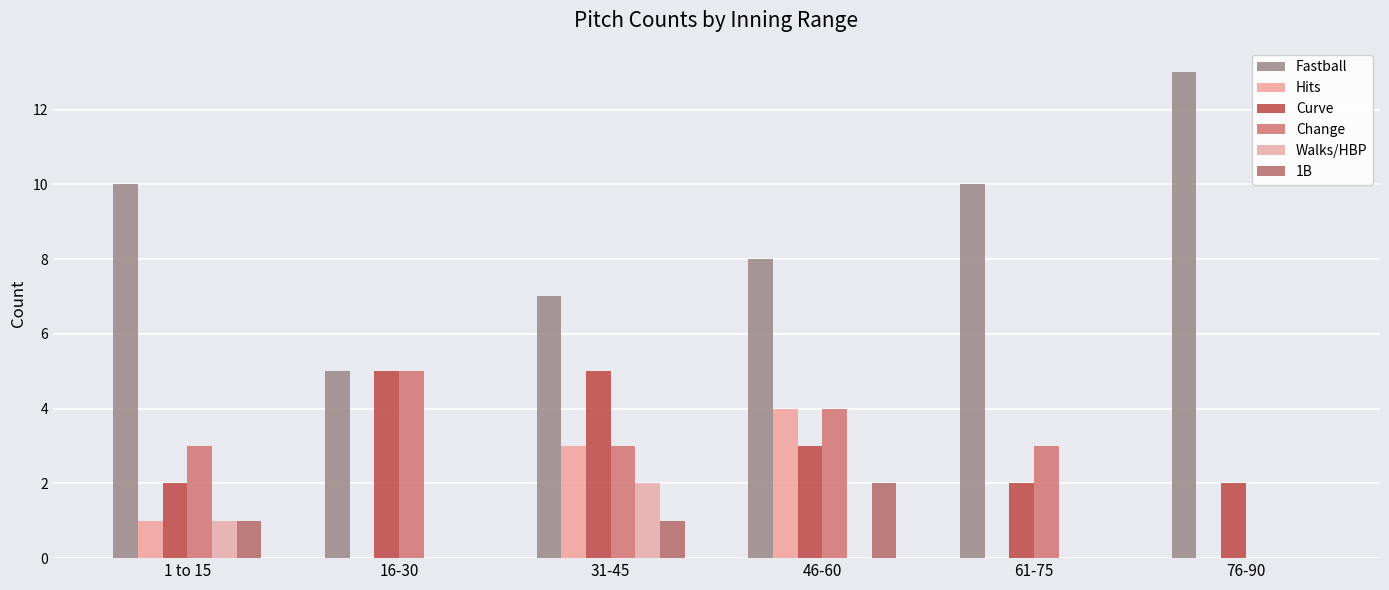

What is the spread (max minus min) of values at 46-60?

8